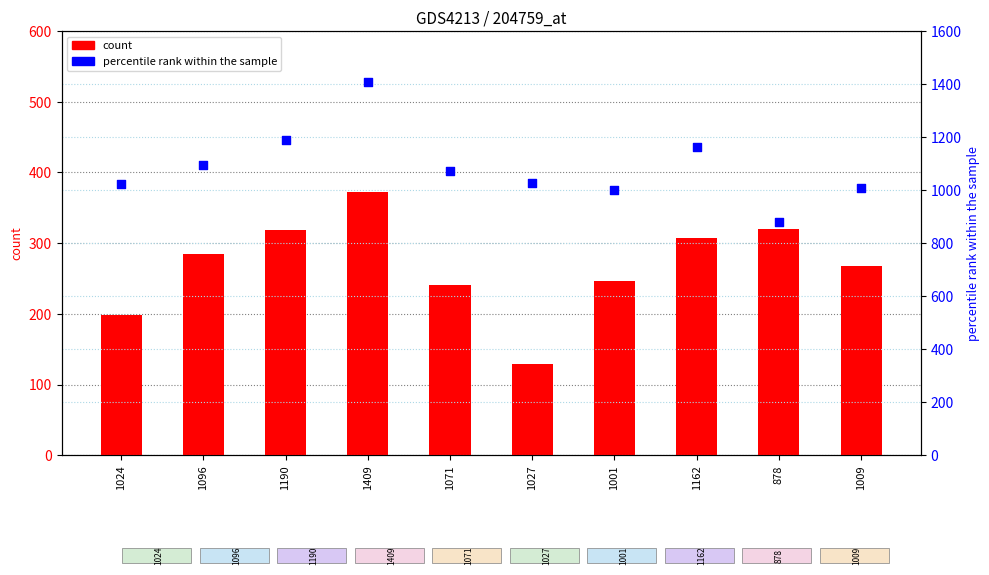

At how many categories does at least one series exceed 781?

10